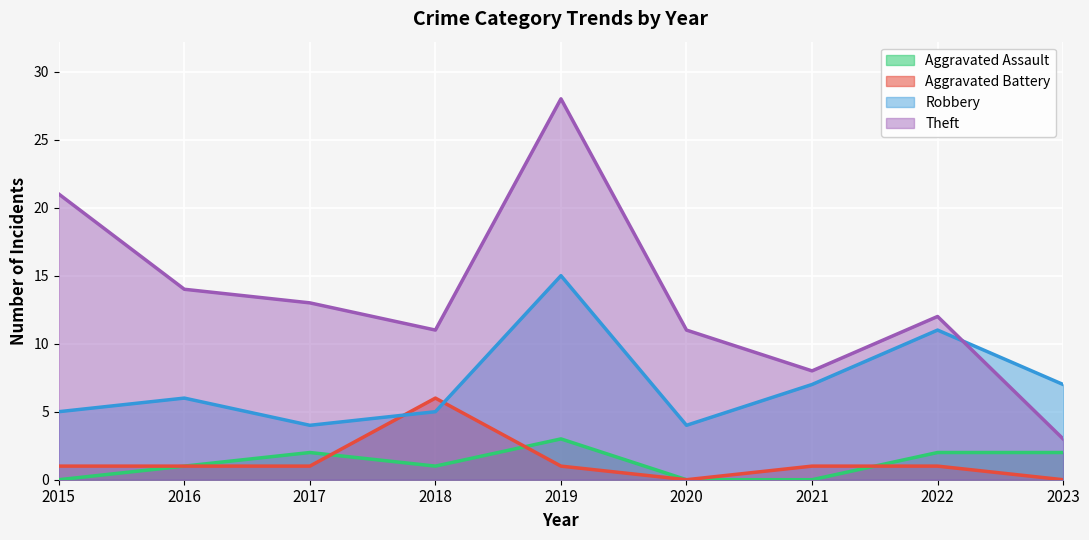

How many values in the Aggravated Battery series are below 1?

2